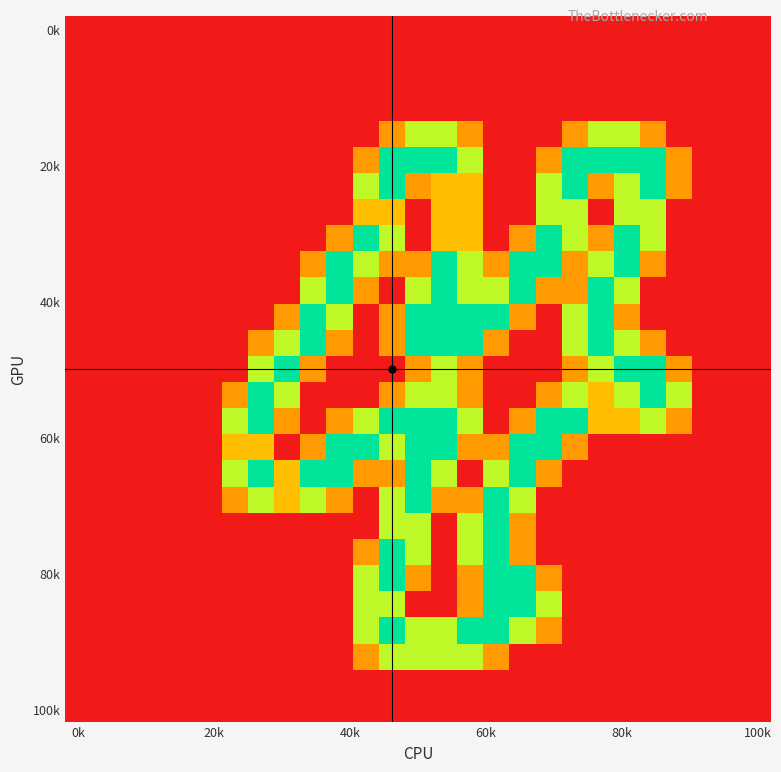

How many distinct data groups are displayed?

27